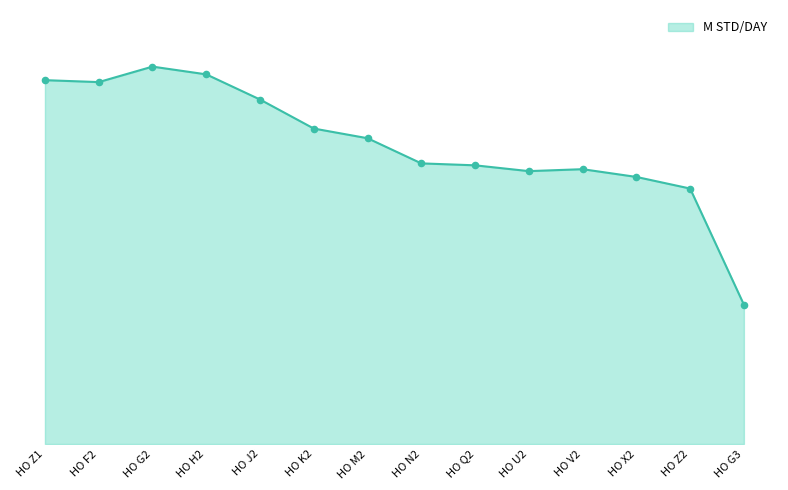

What is the change in value from HO G2 to HO V2?

-0.5